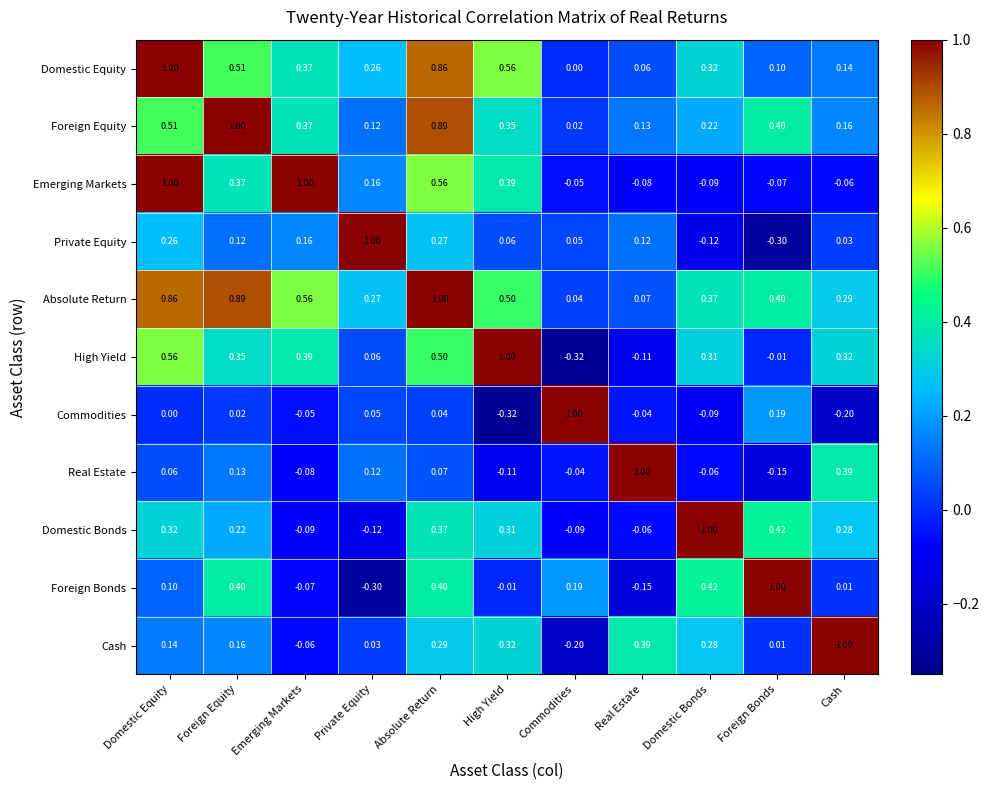

Rank the categories by Cash value from highest to lowest.

Cash, Real Estate, High Yield, Absolute Return, Domestic Bonds, Foreign Equity, Domestic Equity, Private Equity, Foreign Bonds, Emerging Markets, Commodities